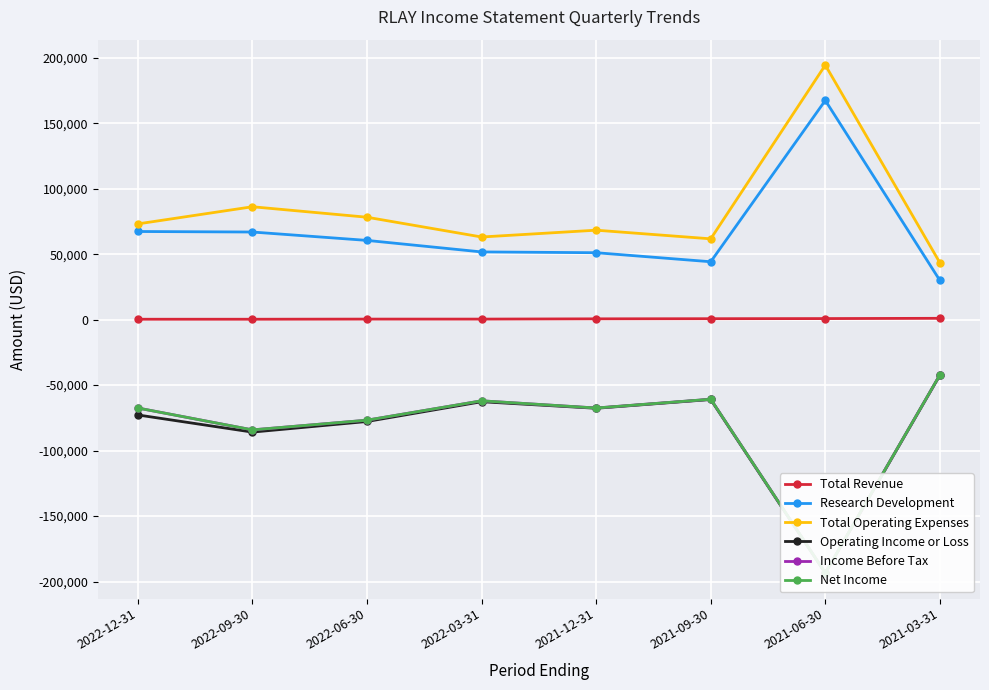

True or false: Total Revenue and Total Operating Expenses intersect in this chart.

False